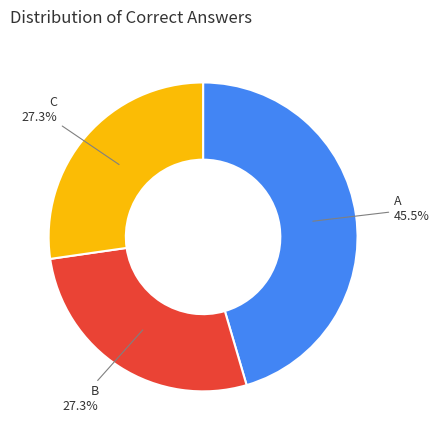

Combined, what portion of the pie is C and A?

72.7%